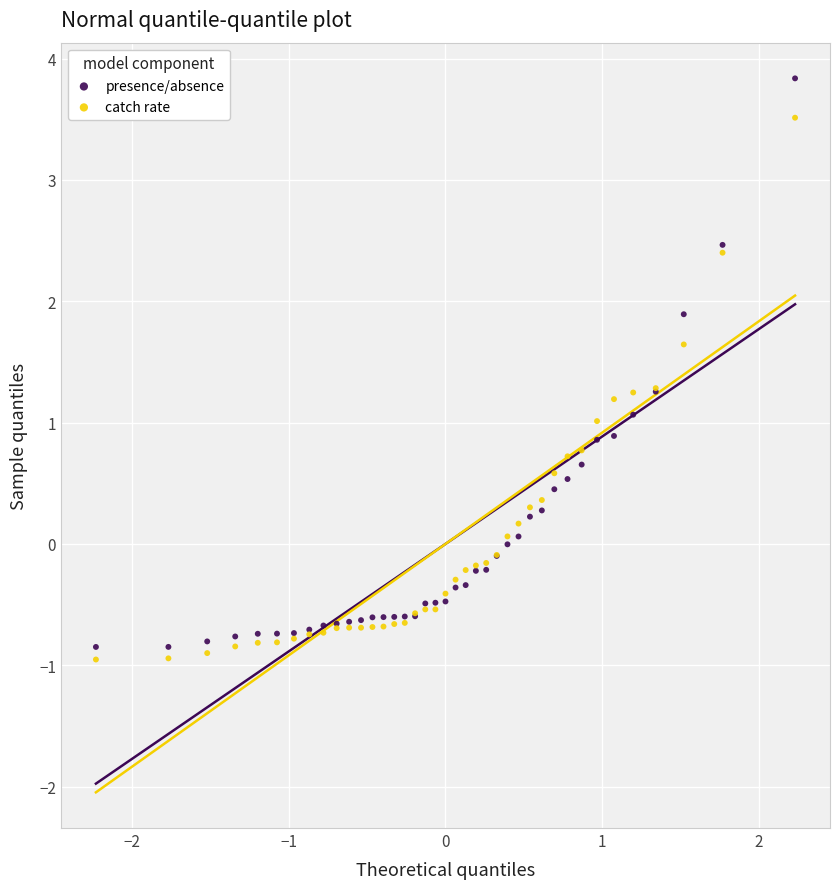

Which series contains the highest Y value?

presence/absence